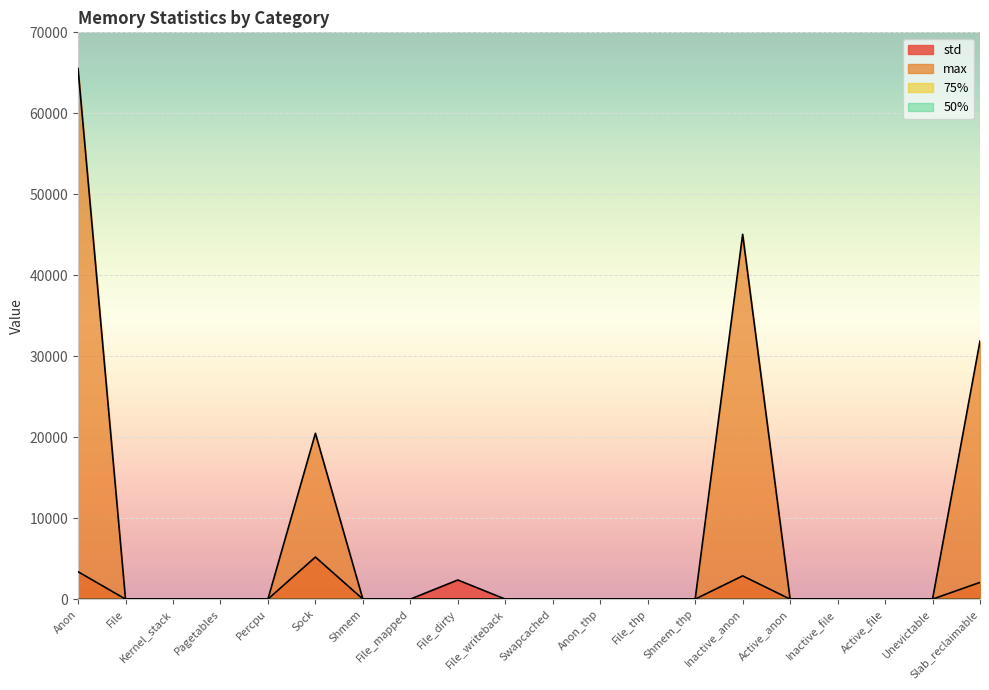

List the series in order of their peak value, highest first.

max, std